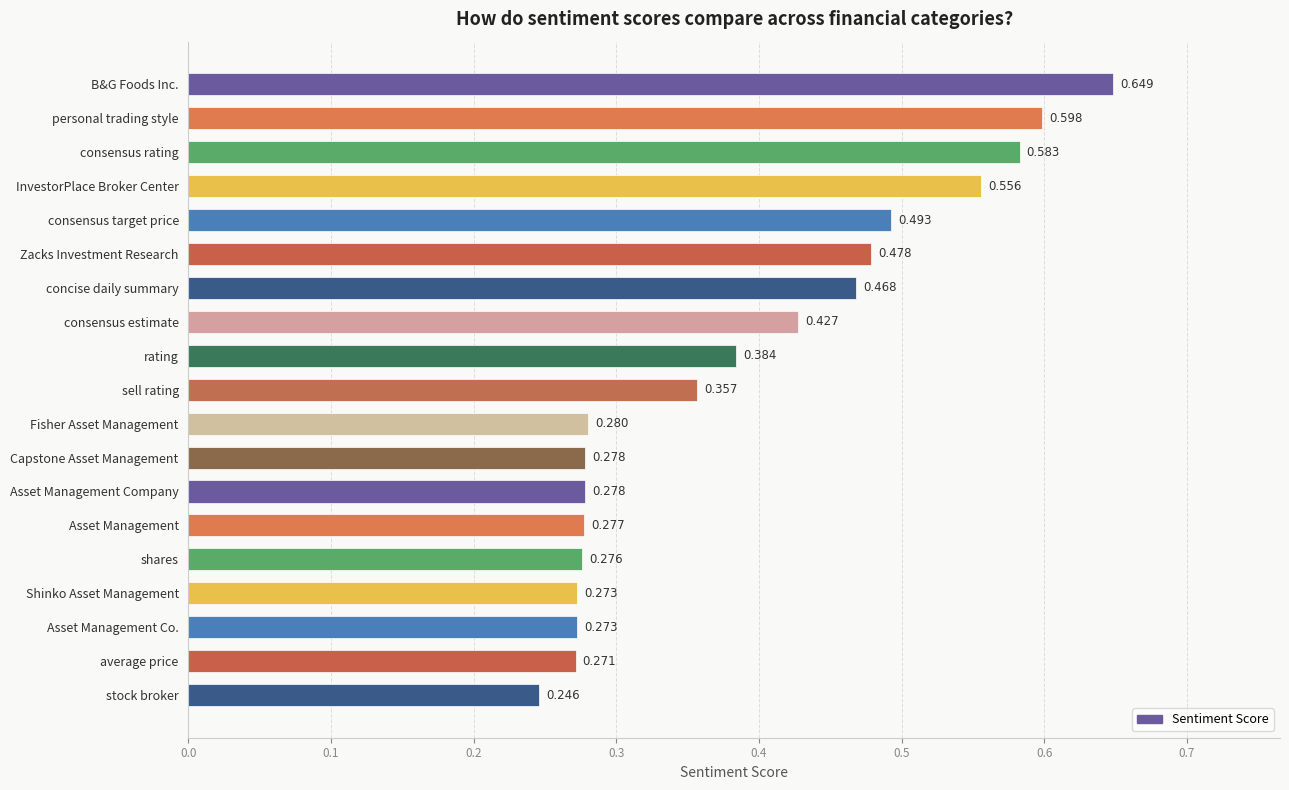

What is the label of the 8th bar from the top?

consensus estimate